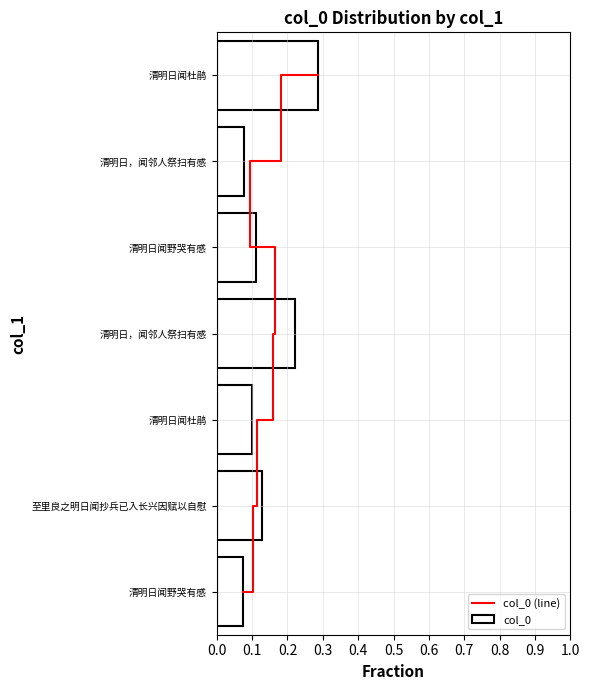

Count the col_0 values in the range 0 to 1.

7